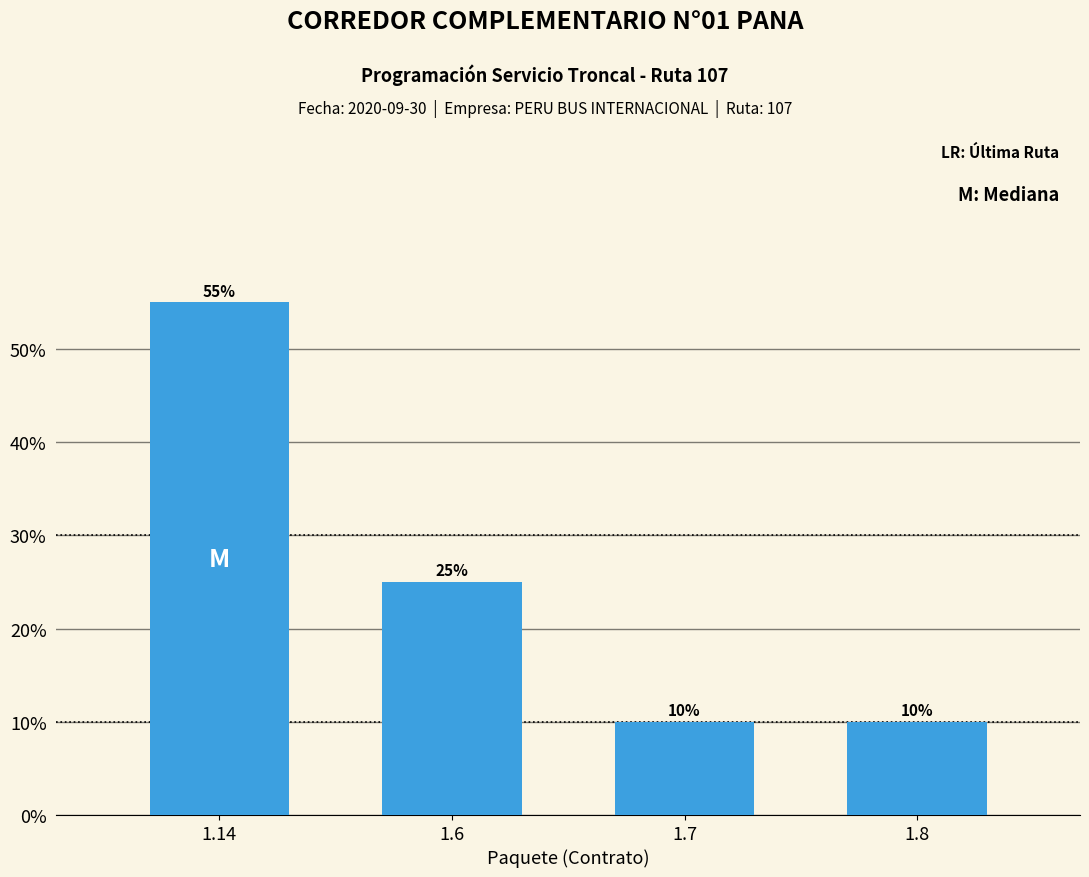

Reading left to right, extract all data points from this chart.

1.14=55.0	1.6=25.0	1.7=10.0	1.8=10.0